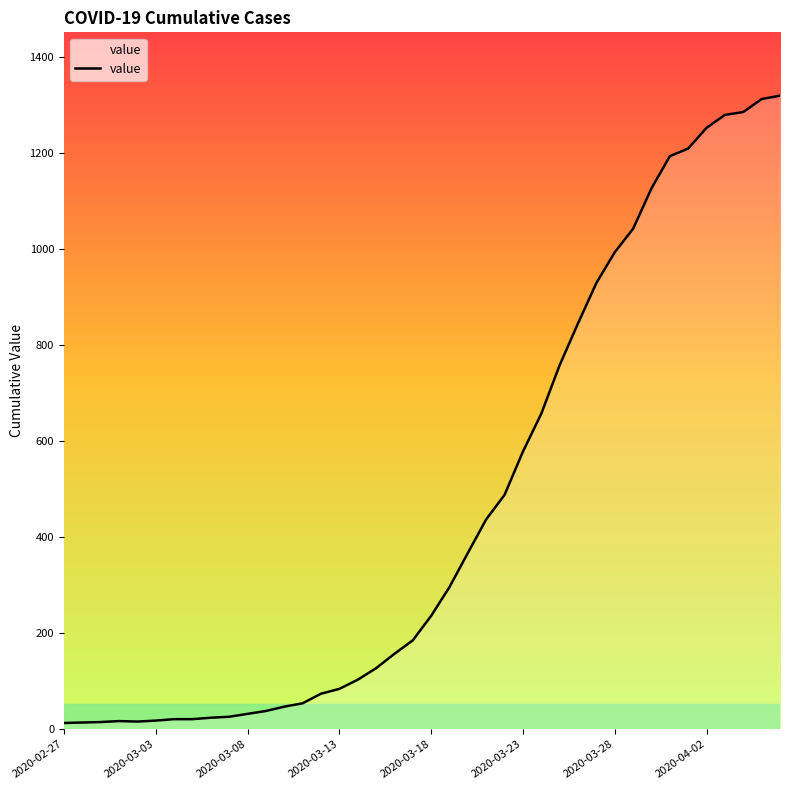

What is the difference between the maximum and minimum values?

1306